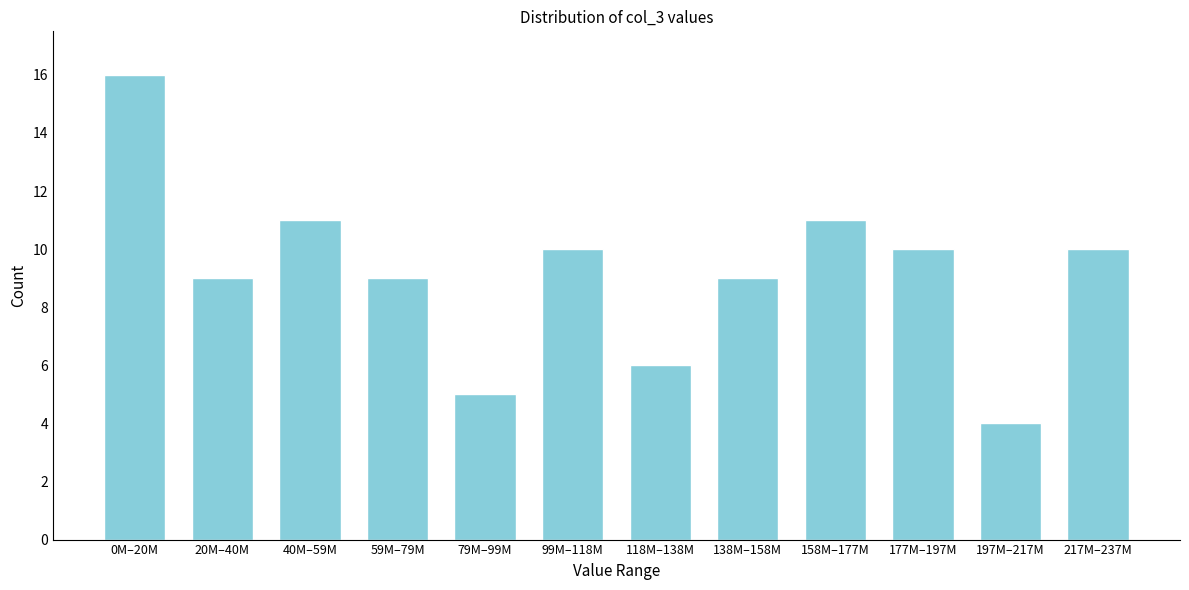

Reading right to left, extract all data points from this chart.

10	4	10	11	9	6	10	5	9	11	9	16